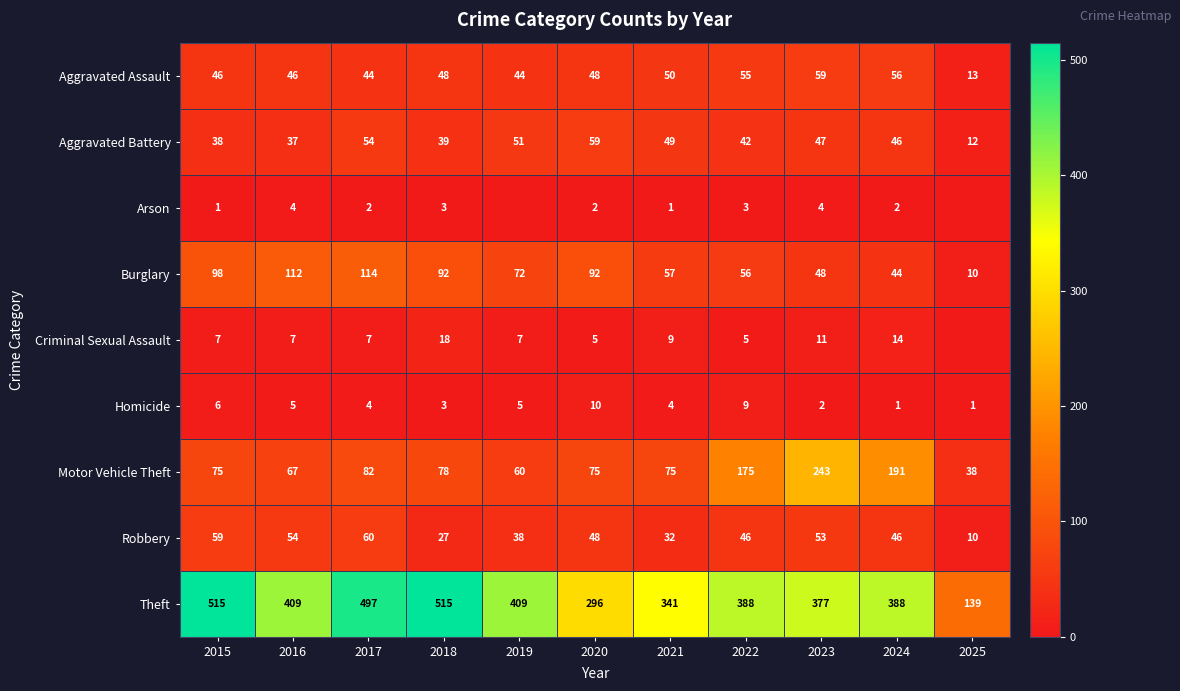

What is the difference between the second highest and minimum values in the Motor Vehicle Theft series?

153